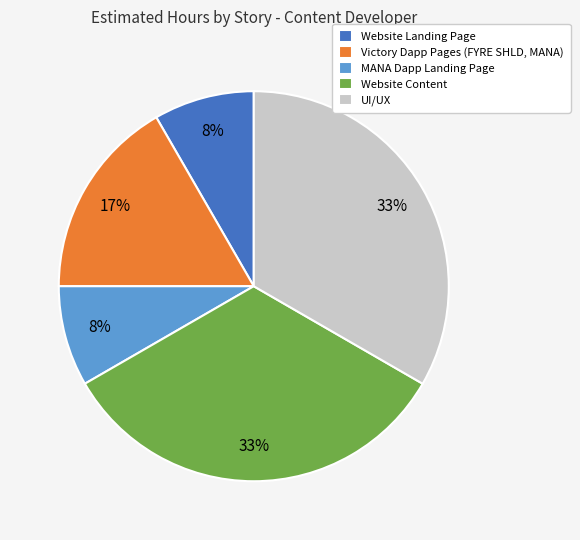

True or false: Website Content accounts for 33% of the total.

True